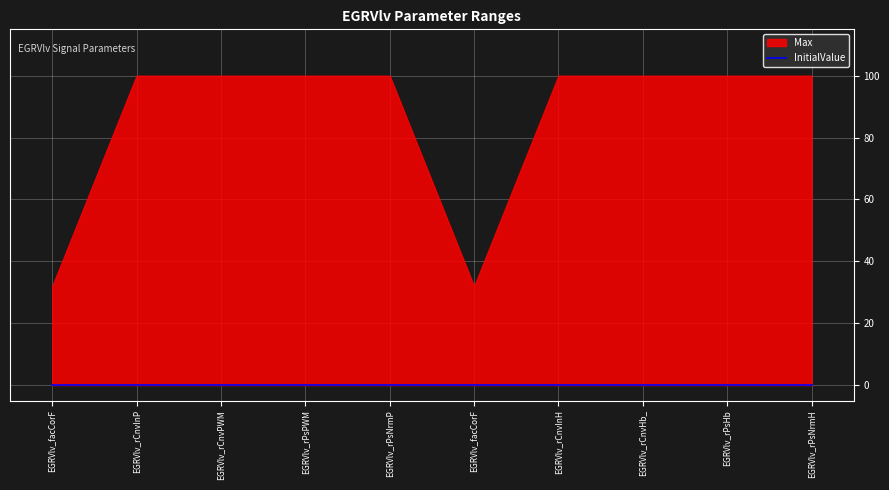

True or false: Max and InitialValue cross at least once.

False